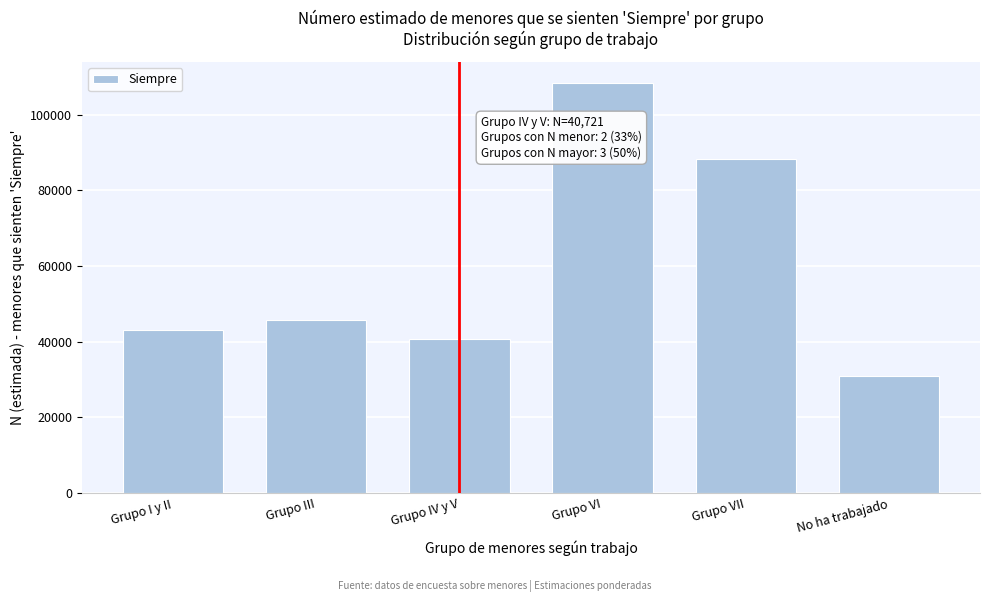

Reading left to right, transcribe all the data shown in this chart.

Grupo I y II=43138	Grupo III=45629	Grupo IV y V=40721	Grupo VI=108468	Grupo VII=88166	No ha trabajado=30933